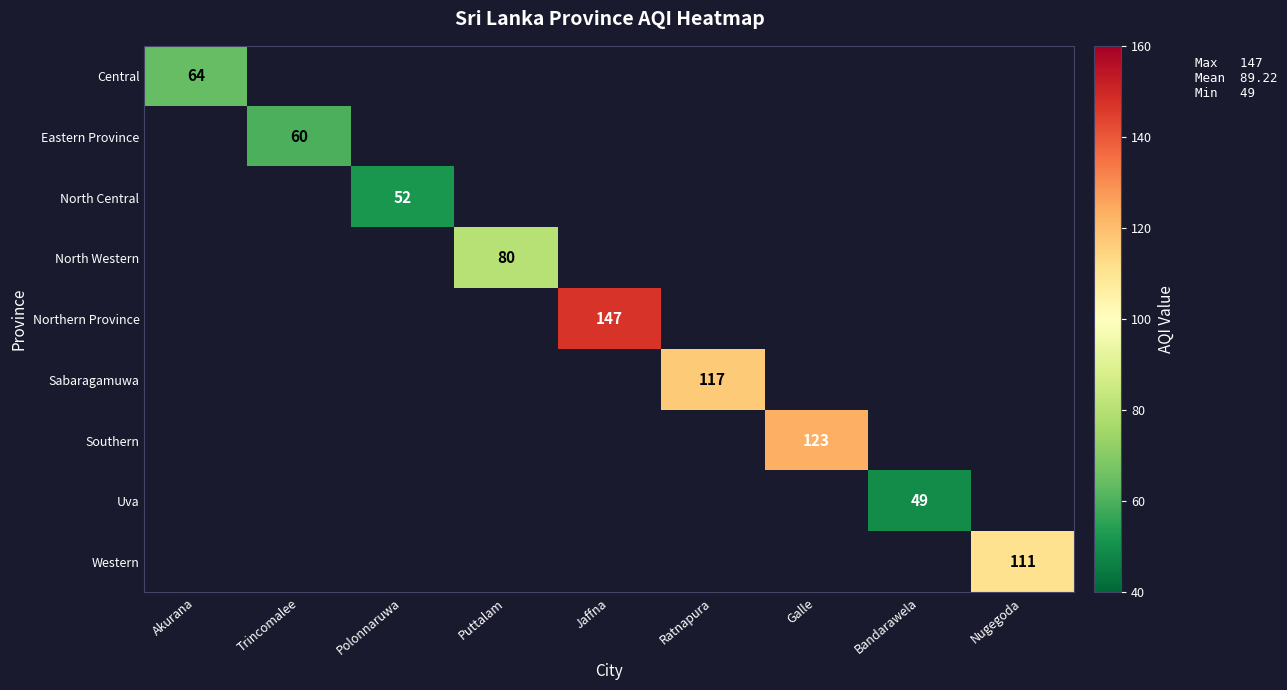

The value of Central at Akurana is 93. True or false?

False